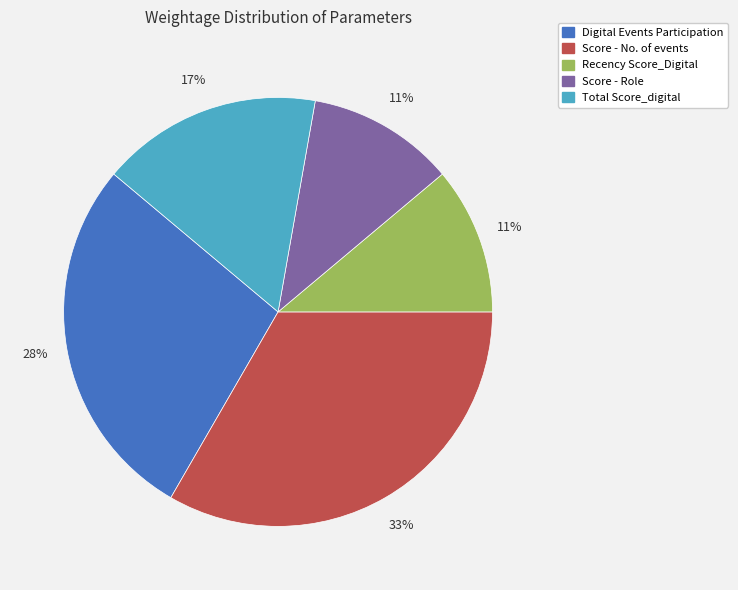

How many slices are in this pie chart?

5